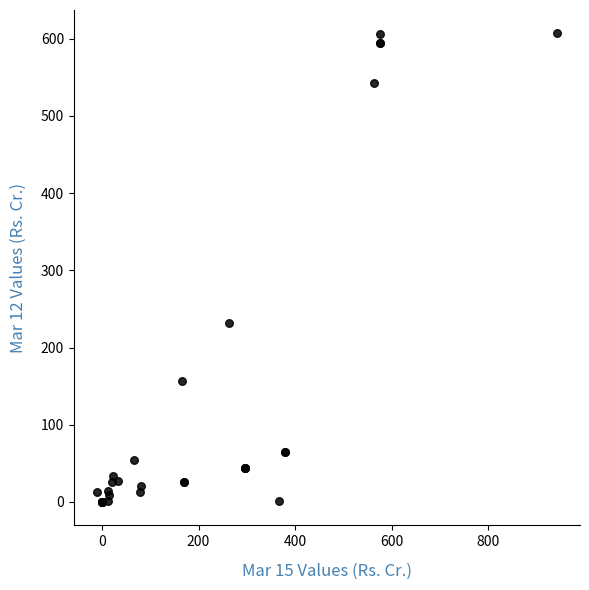

What Y value in the scatter plot is closest to 303?

232.4